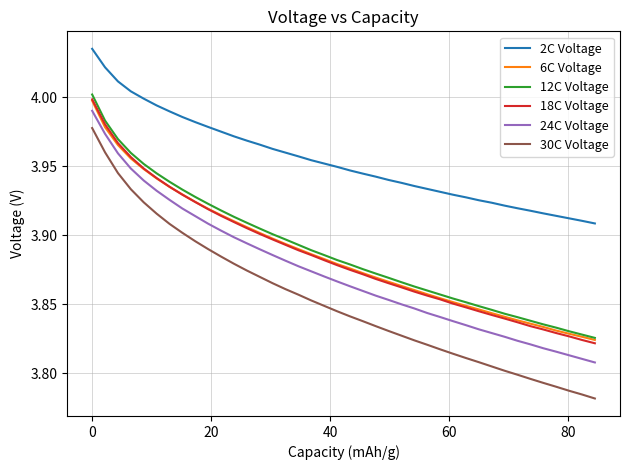

Which series has the widest spread of values?

30C Voltage